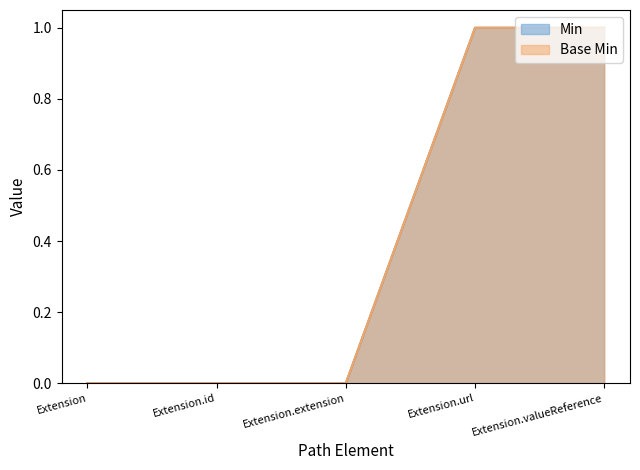

What are all the series names shown in the legend?

Min, Base Min